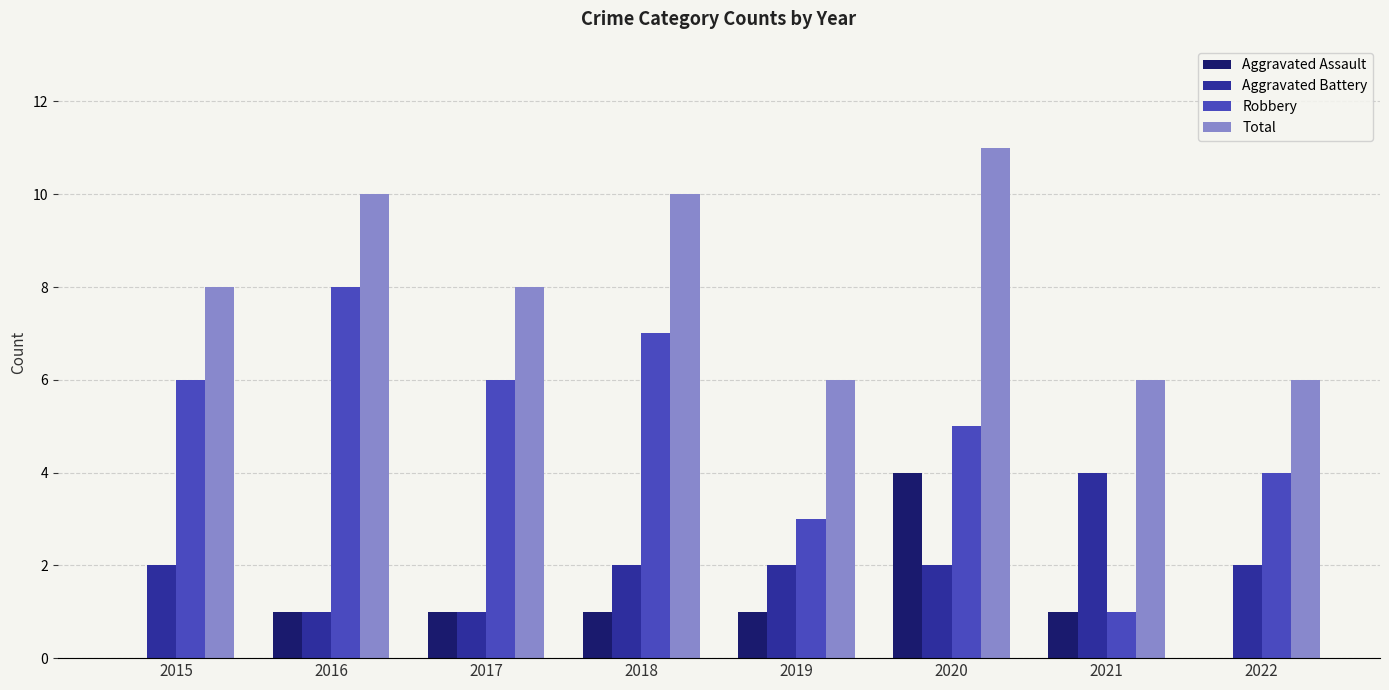

Reading left to right, extract all data points from this chart.

Aggravated Assault: 0	1	1	1	1	4	1	0
Aggravated Battery: 2	1	1	2	2	2	4	2
Robbery: 6	8	6	7	3	5	1	4
Total: 8	10	8	10	6	11	6	6